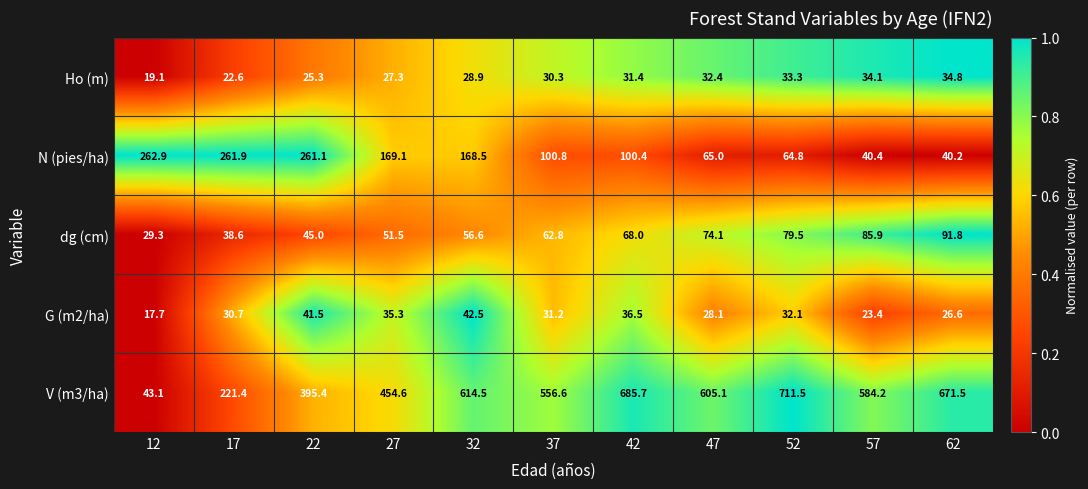

Which category has the highest value across all series?

52